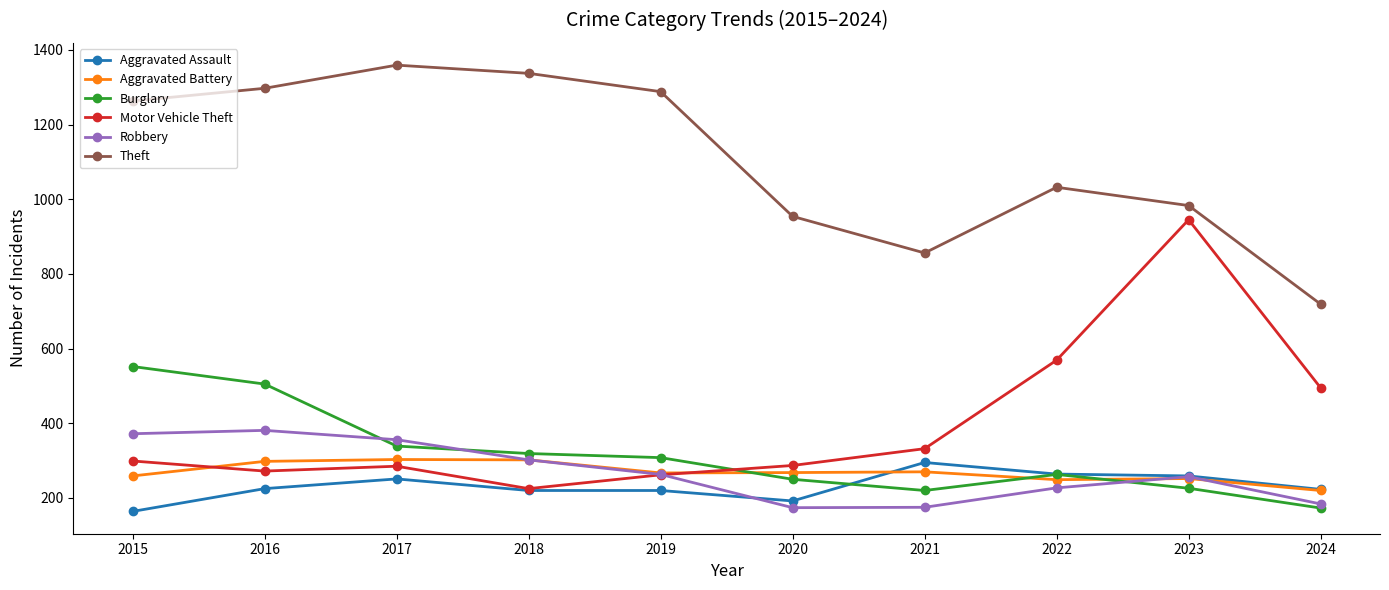

Read the Aggravated Assault value at 2020.

192